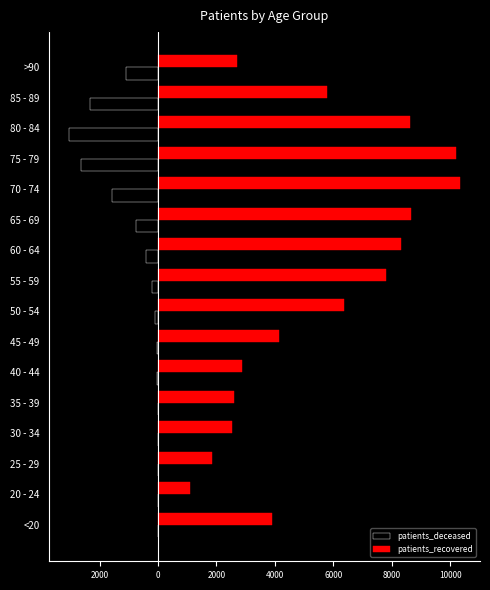

What are all the series names shown in the legend?

patients_deceased, patients_recovered